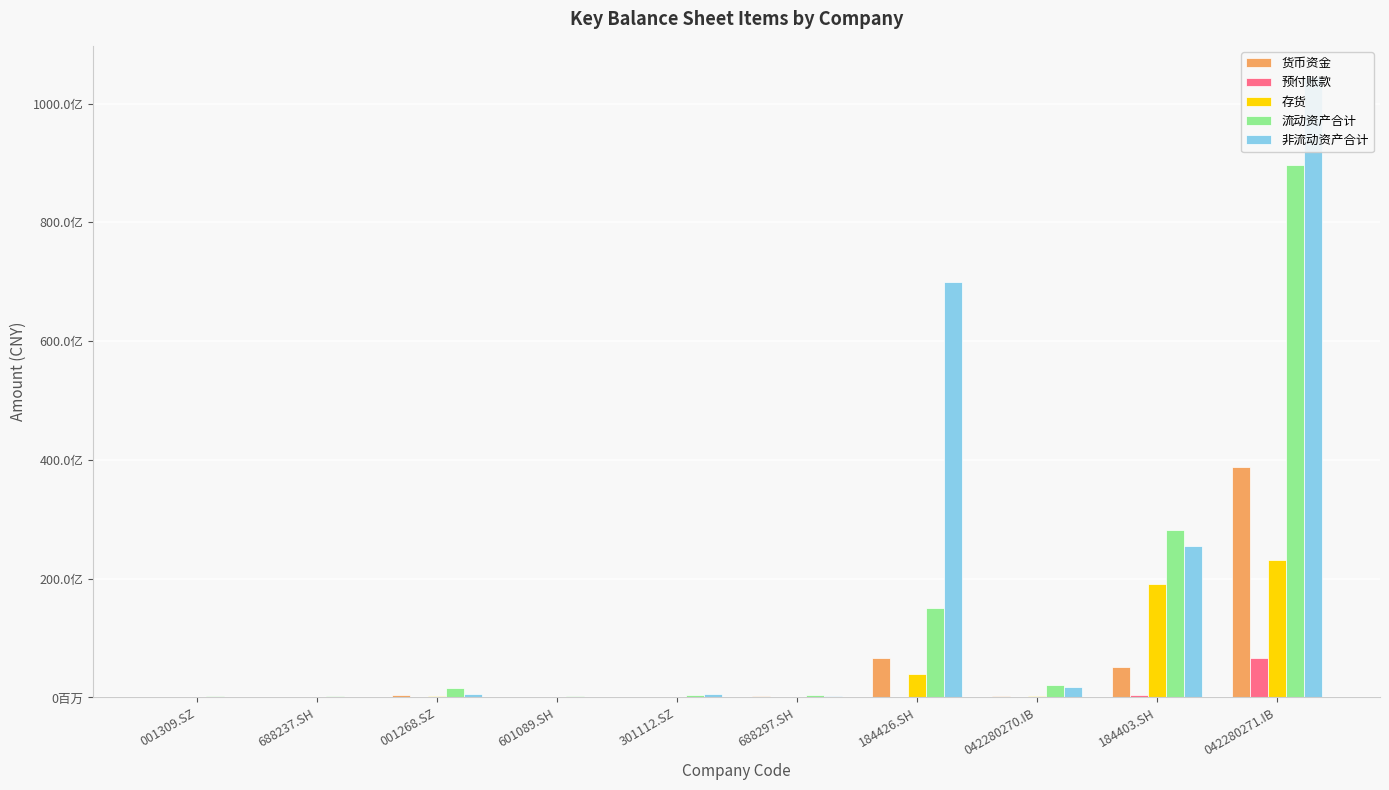

Which category has the highest value in the 流动资产合计 series?

042280271.IB